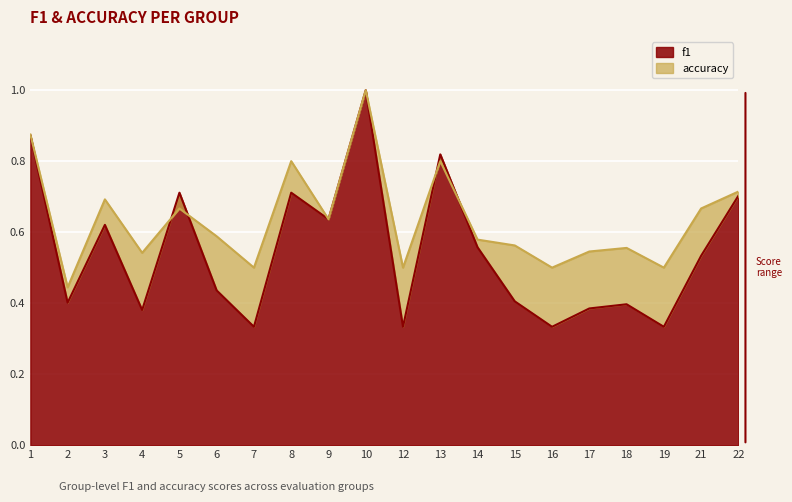

What is the value of the f1 point at the 5th from the left?

0.7